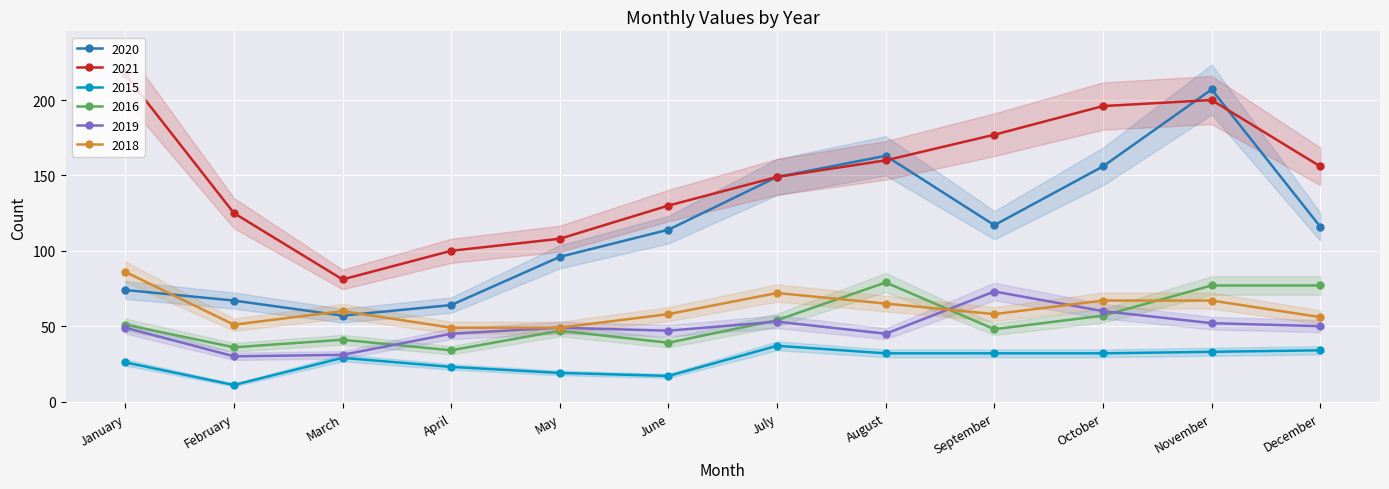

Reading right to left, what are all the values shown in this chart?

2020: 116	207	156	117	163	149	114	96	64	57	67	74
2021: 156	200	196	177	160	149	130	108	100	81	125	217
2015: 34	33	32	32	32	37	17	19	23	29	11	26
2016: 77	77	57	48	79	54	39	47	34	41	36	51
2019: 50	52	60	73	45	53	47	49	45	31	30	49
2018: 56	67	67	58	65	72	58	49	49	60	51	86